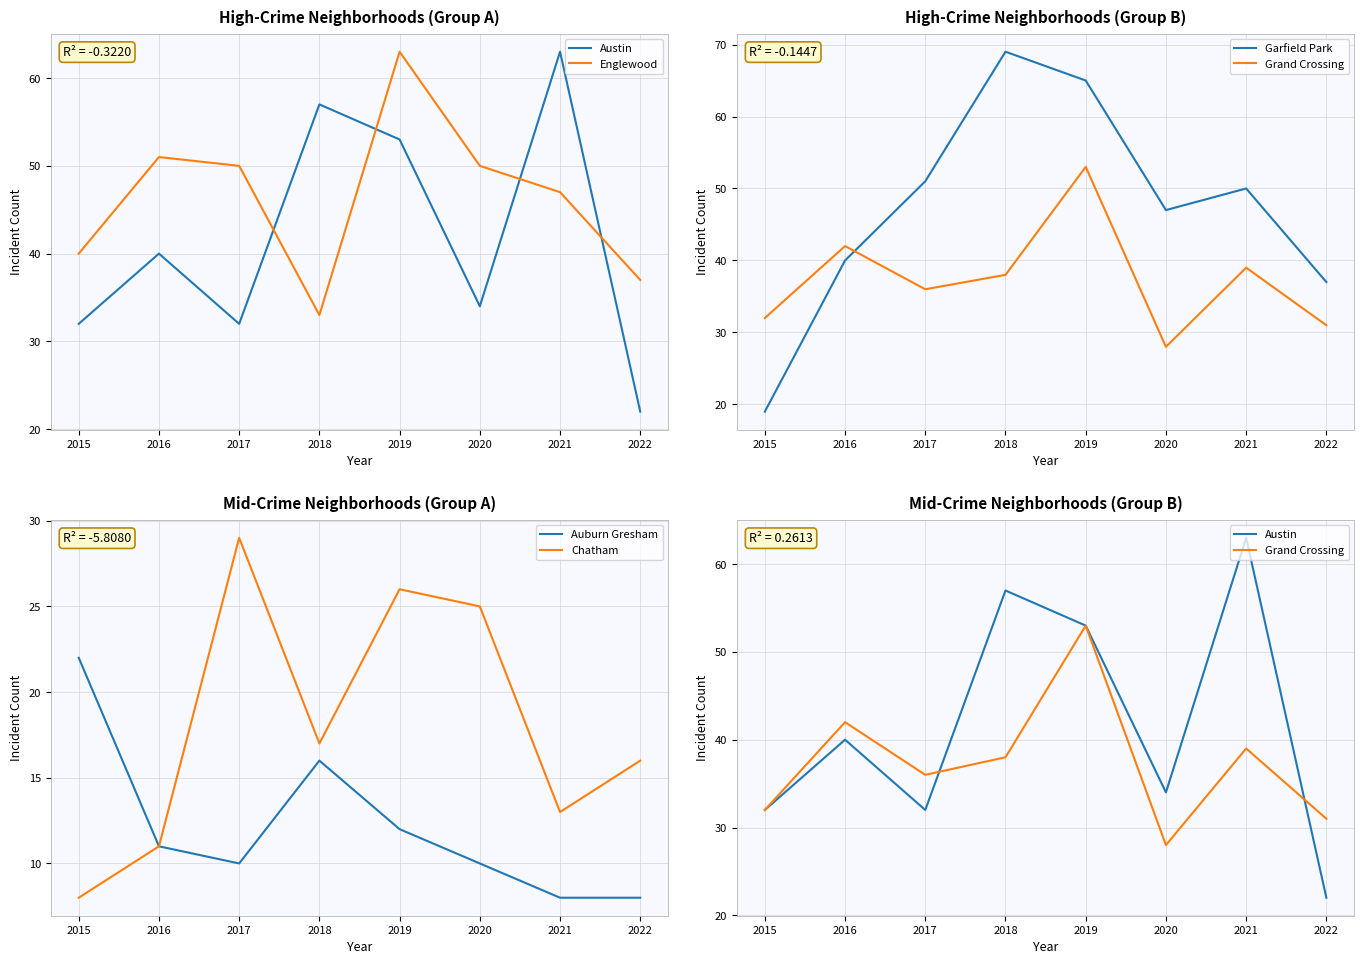

True or false: Austin has a value of 57 at 2018.

True